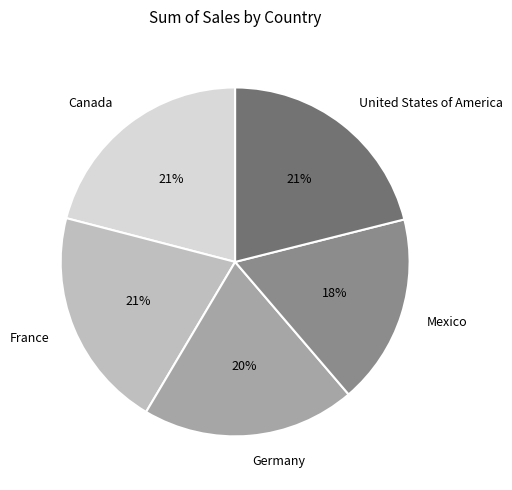

What is the ratio of the value at United States of America to the value at Mexico?

1.2